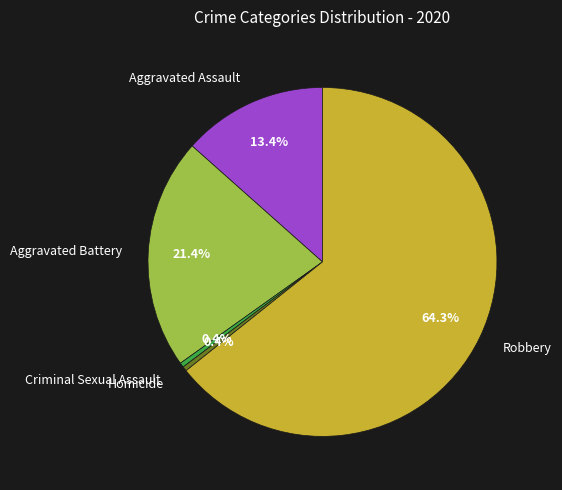

Which category accounts for the majority?

Robbery